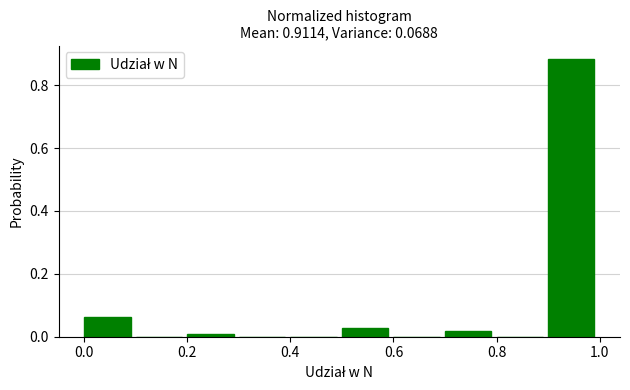

Which range on the x-axis has the tallest bar?

0.9 to 1.0